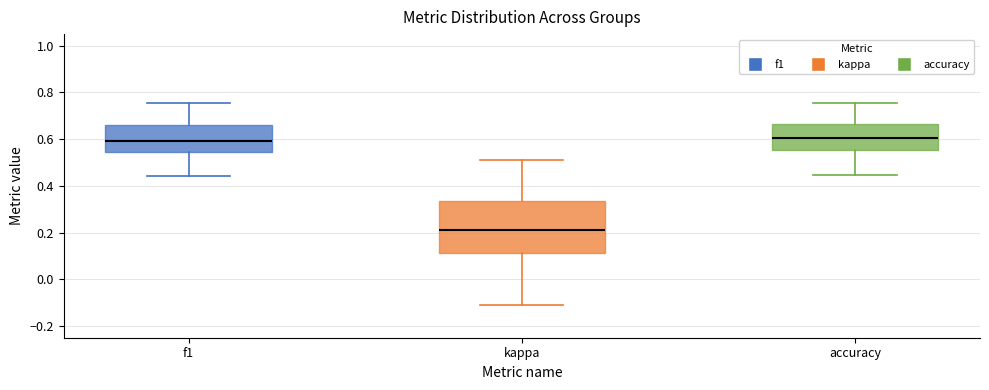

Where is the upper edge of the box for kappa on the y-axis? The values are not printed on the chart, so give them approximately, as read against the axis.

0.34